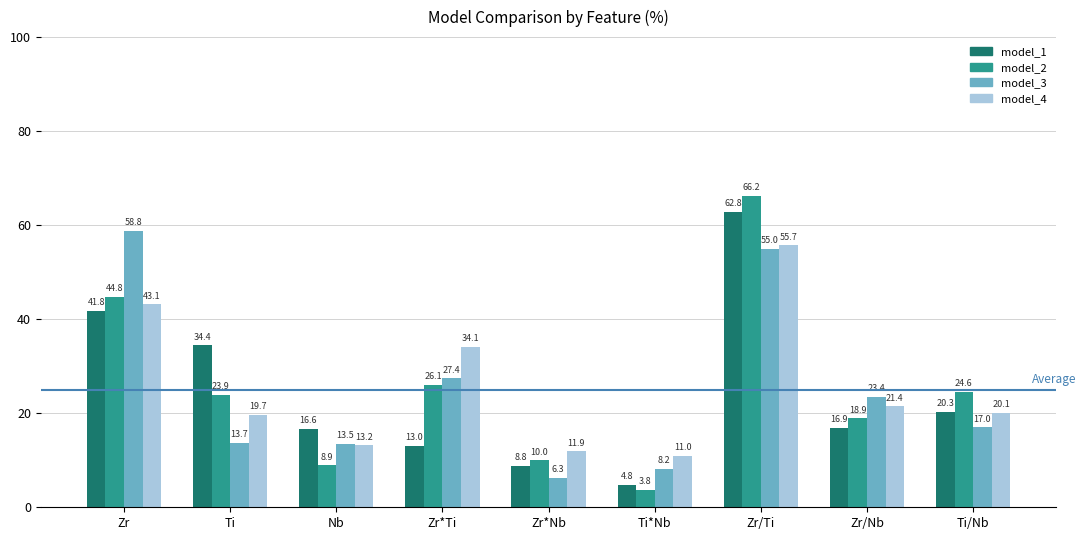

At which label does model_2 first exceed 23?

Zr